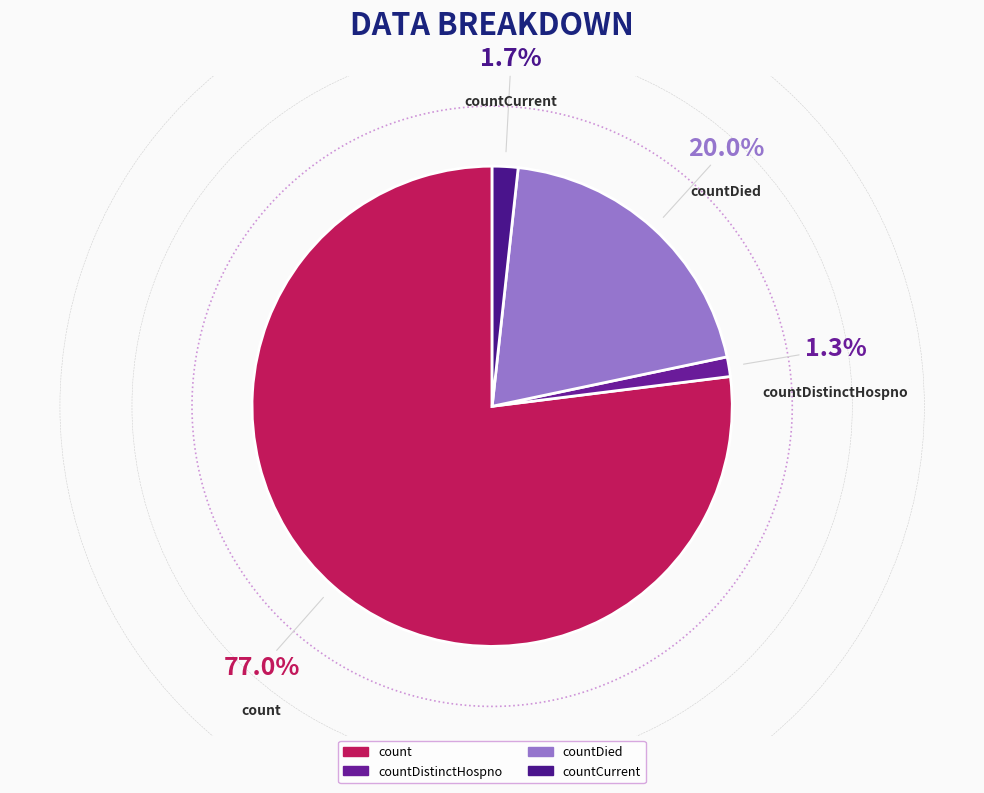

Between countDistinctHospno and count, which is larger?

count